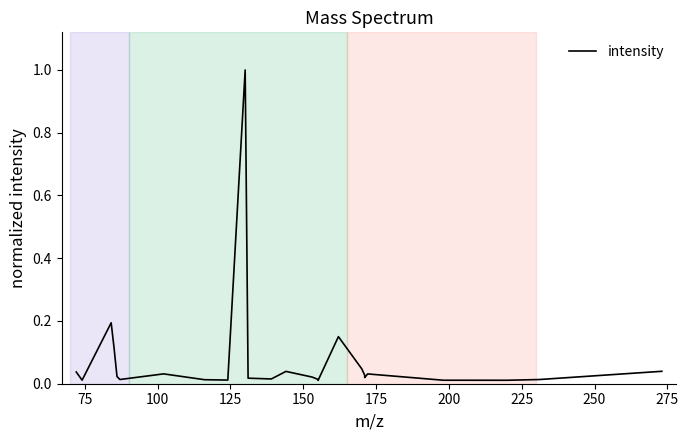

What is the difference between the maximum and minimum values?

1.0